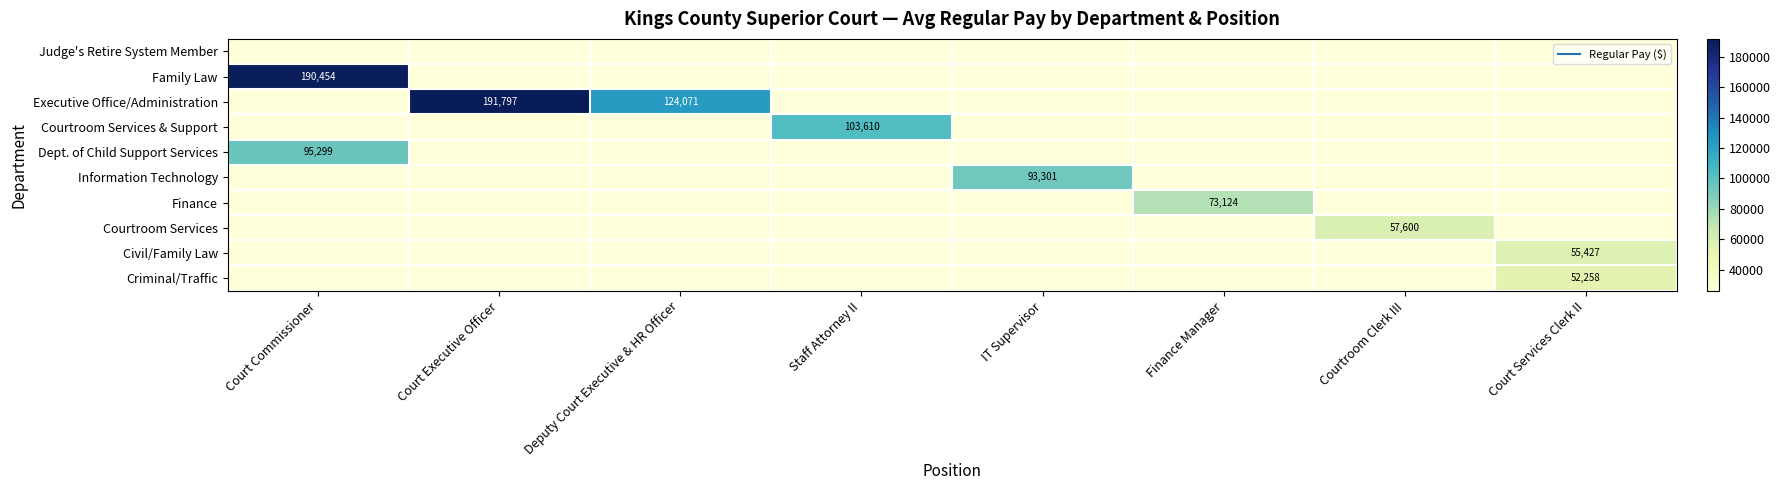

What is the total value across all series at Court Services Clerk II?

316717